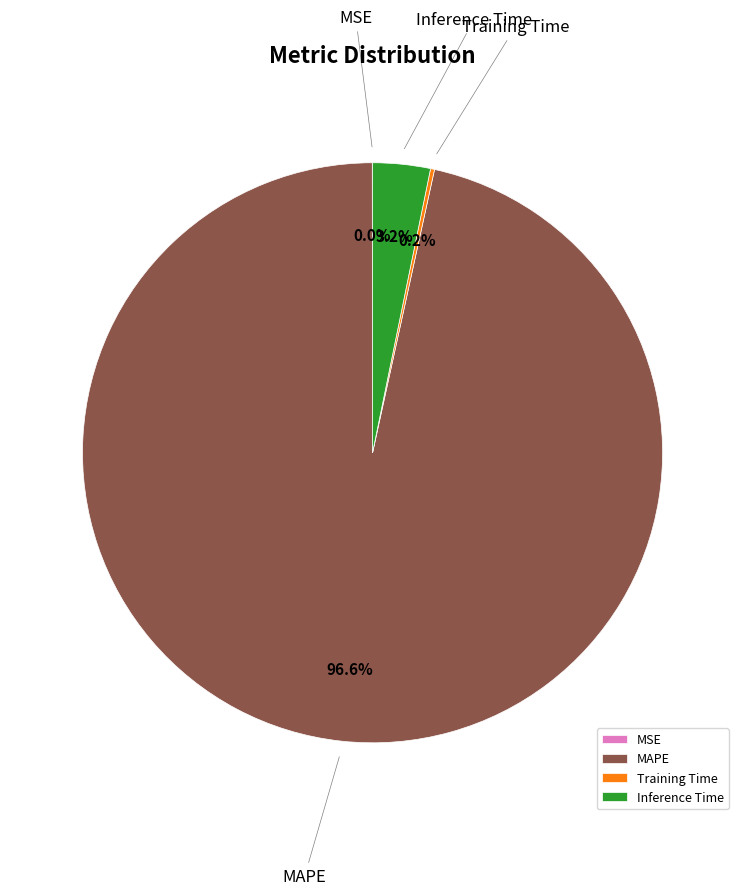

To the nearest percent, what percentage of the pie is Inference Time?

3%